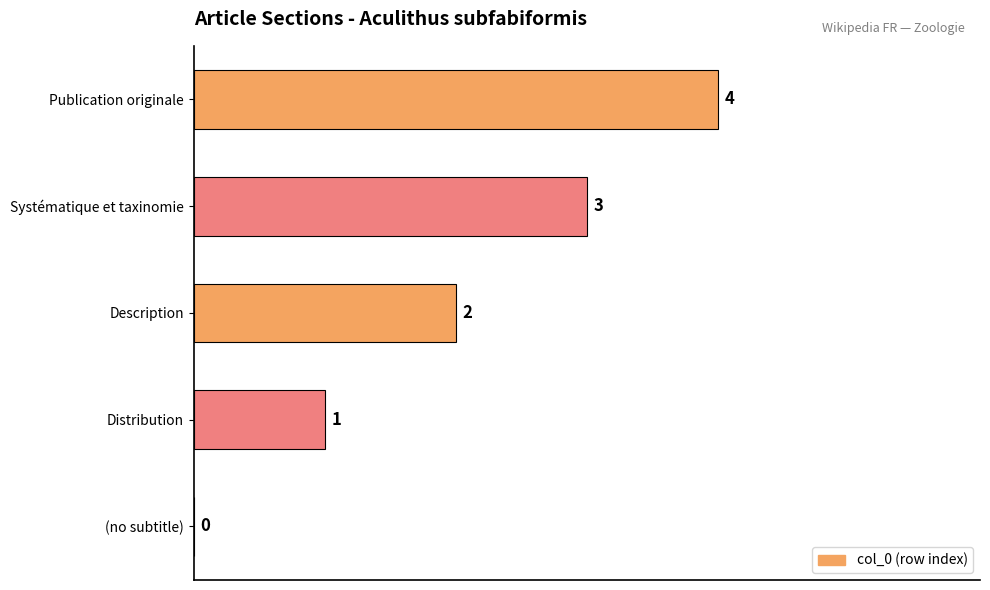

How many values are above zero?

4